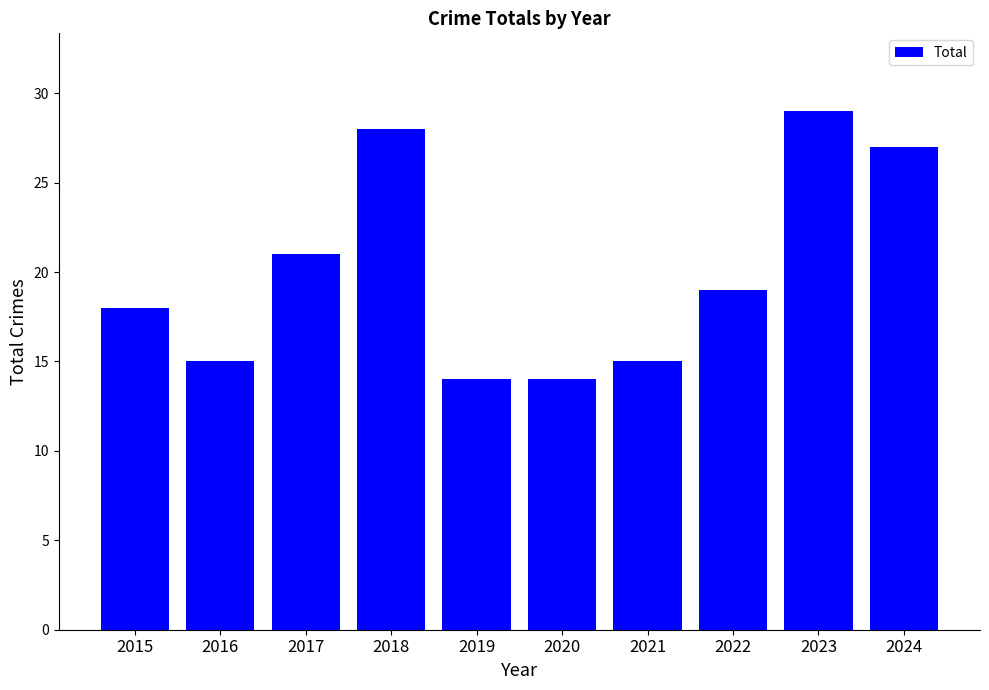

What is the value of the 5th bar from the left?

14